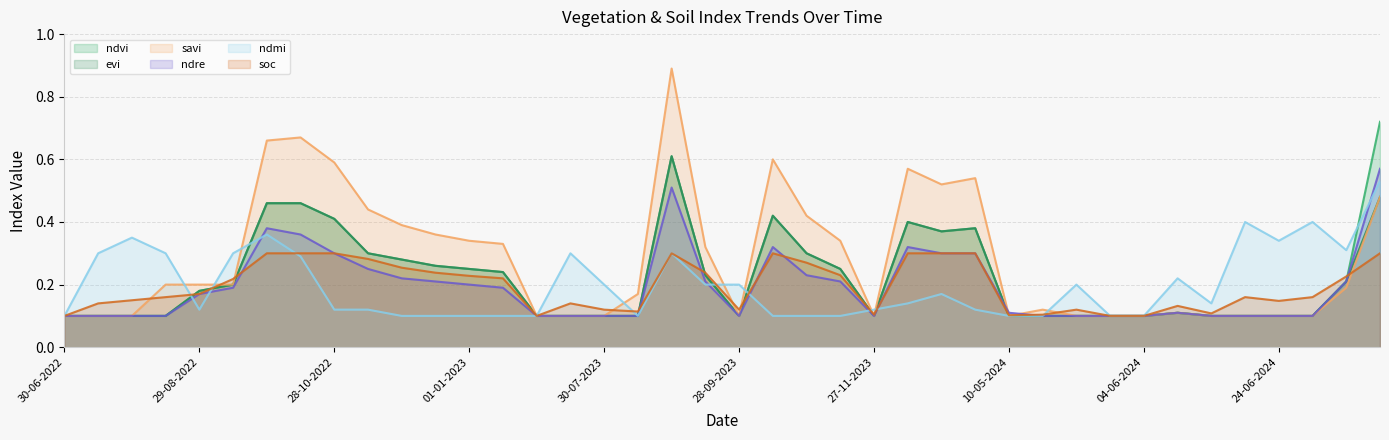

Is it true that evi equals 0.1 at 14-07-2024?

True